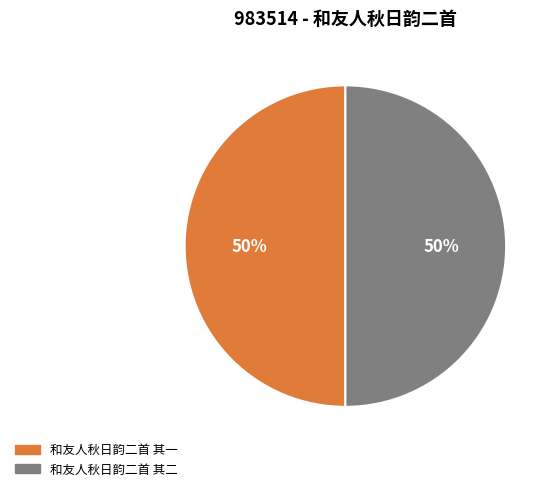

Approximately how many times larger is the value at 和友人秋日韵二首 其二 compared to 和友人秋日韵二首 其一?

1.0